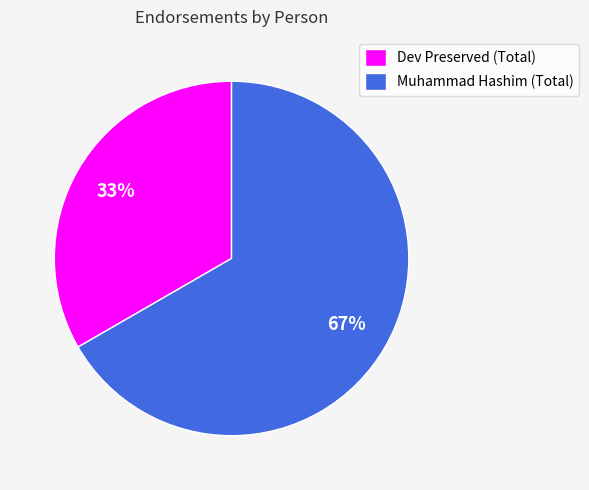

Approximately how many times larger is the value at Dev Preserved (Total) compared to Muhammad Hashim (Total)?

0.5